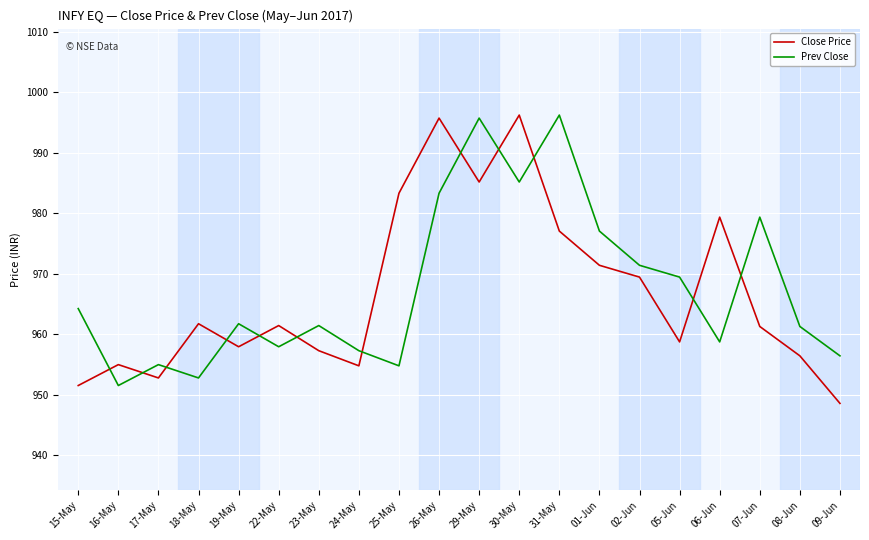

The Prev Close series shows 957.3 at 24-May. True or false?

True